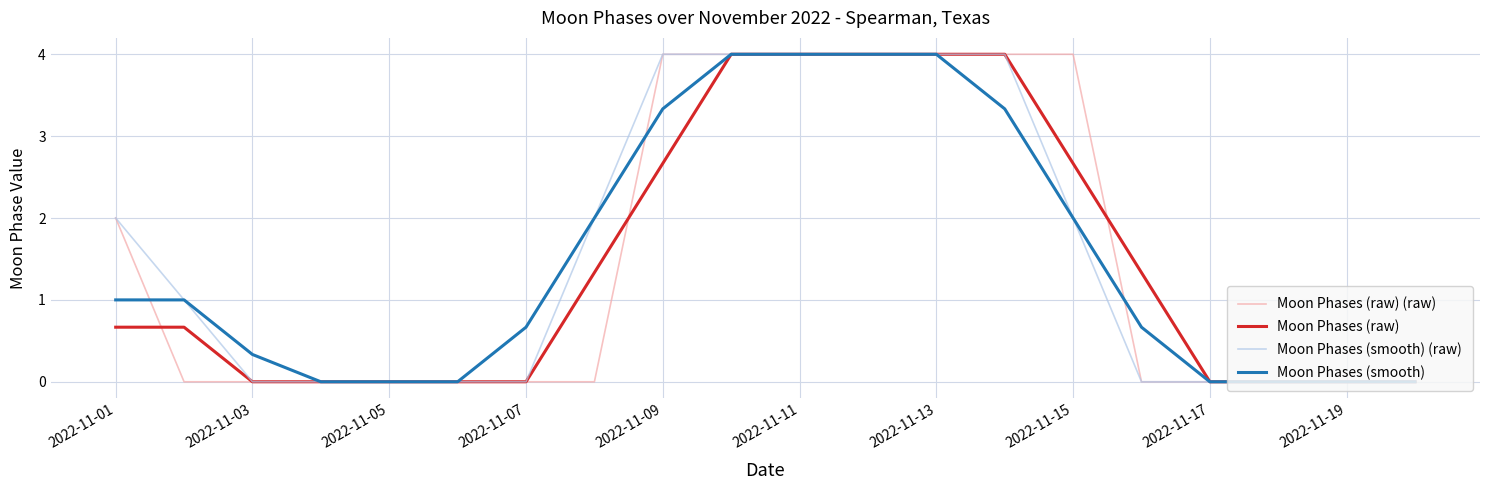

What is the maximum value for Moon Phases (smooth)?

4.0